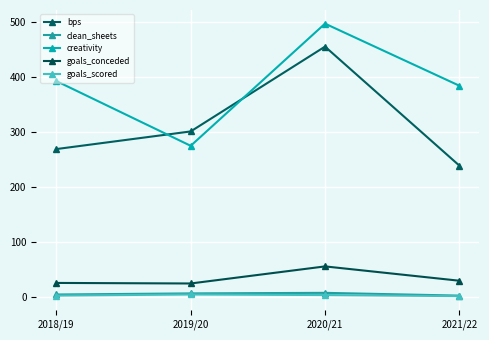

How many data points in goals_conceded are less than 30?

2